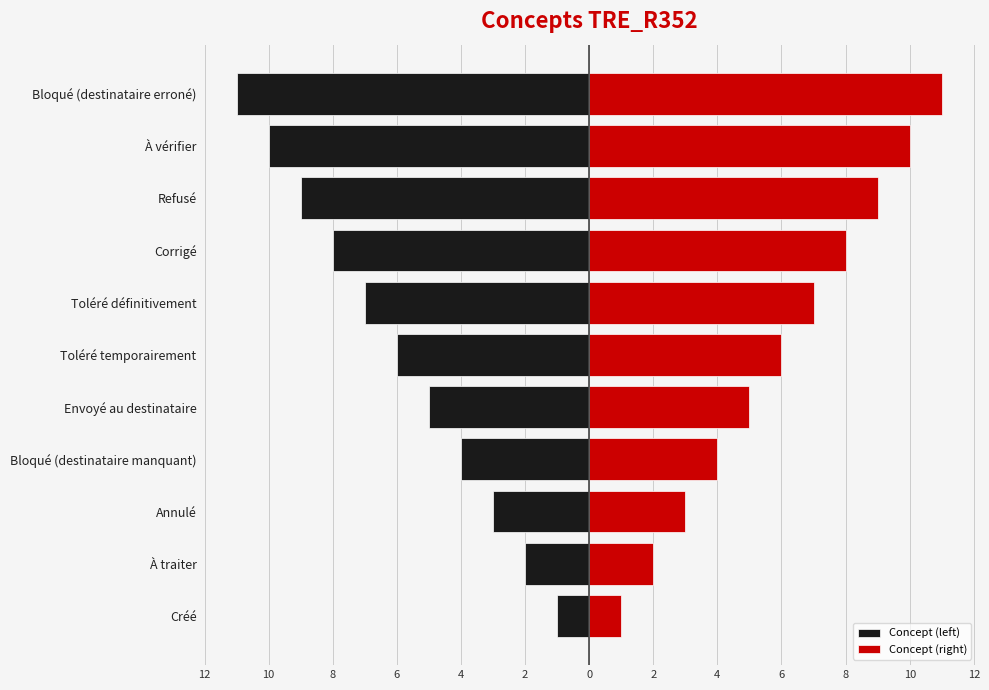

Does the chart contain stacked bars?

No